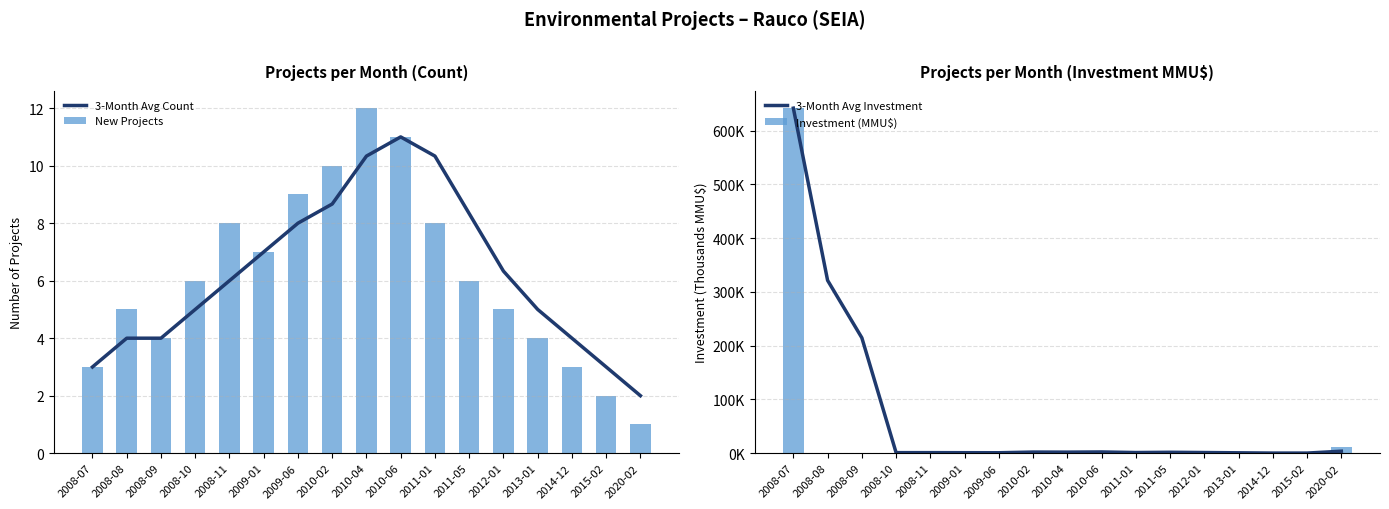

At 2011-05, list the series in order from largest to smallest.

3-Month Avg Count, New Projects, 3-Month Avg Investment, Investment (MMU$)